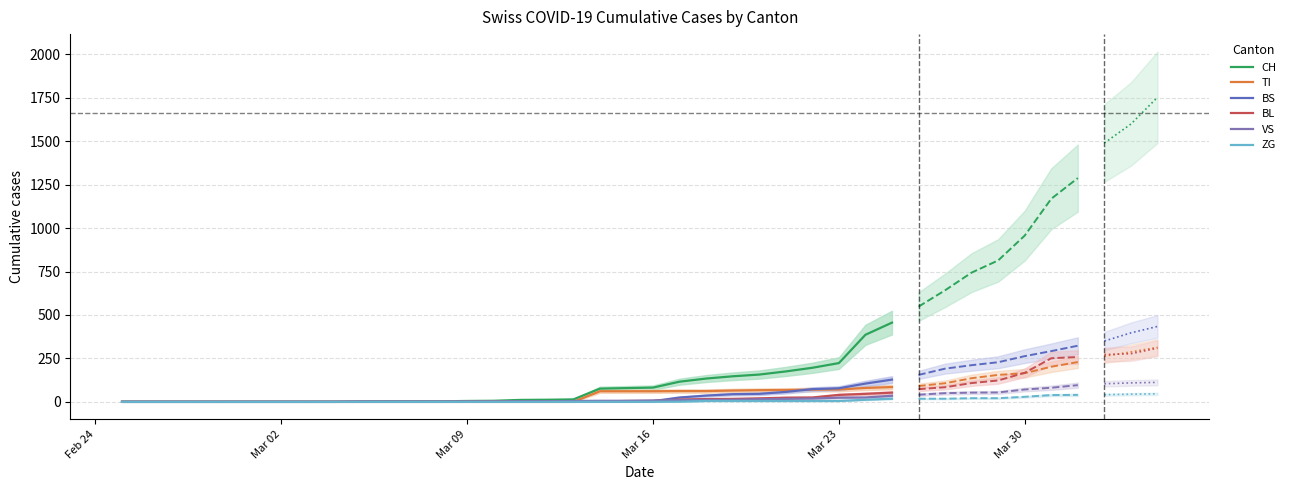

How many lines are shown in the chart?

6